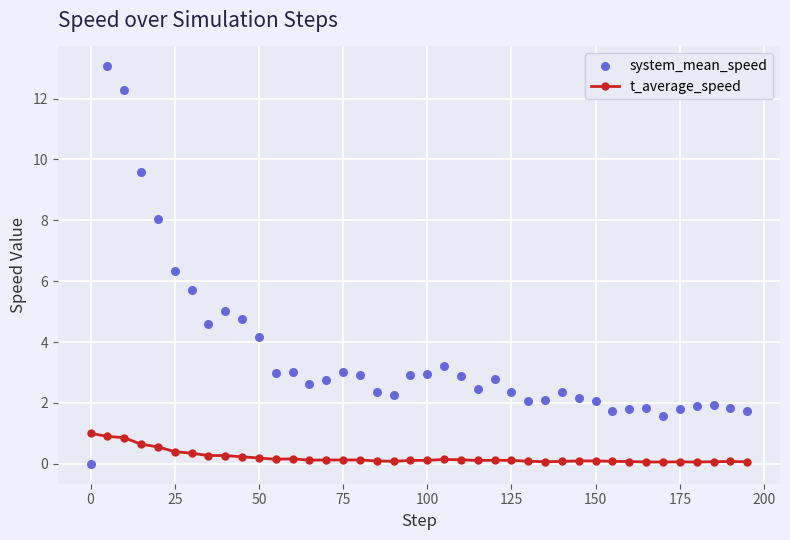

True or false: t_average_speed has more than 1 interior local peaks.

True